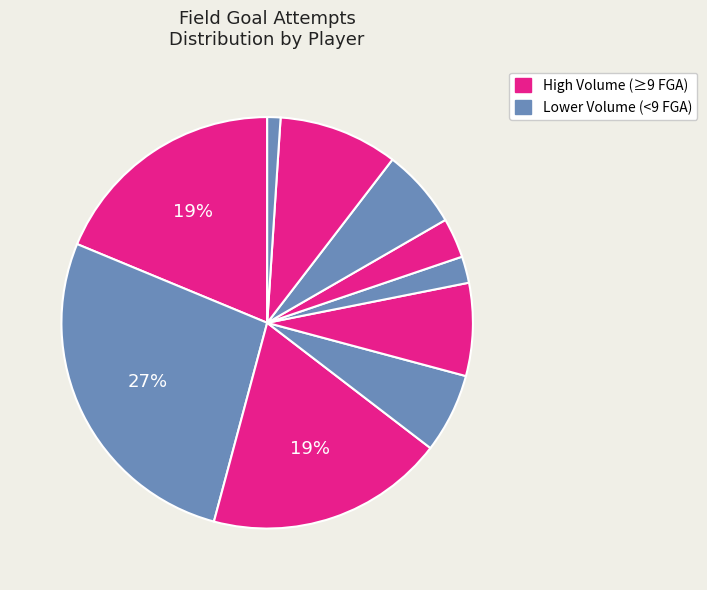

Rank the categories by value from highest to lowest.

Tyrese Maxey, Tobias Harris, Kelly Oubre Jr., Cameron Payne, Mo Bamba, Kyle Lowry, Buddy Hield, Paul Reed, Nicolas Batum, KJ Martin